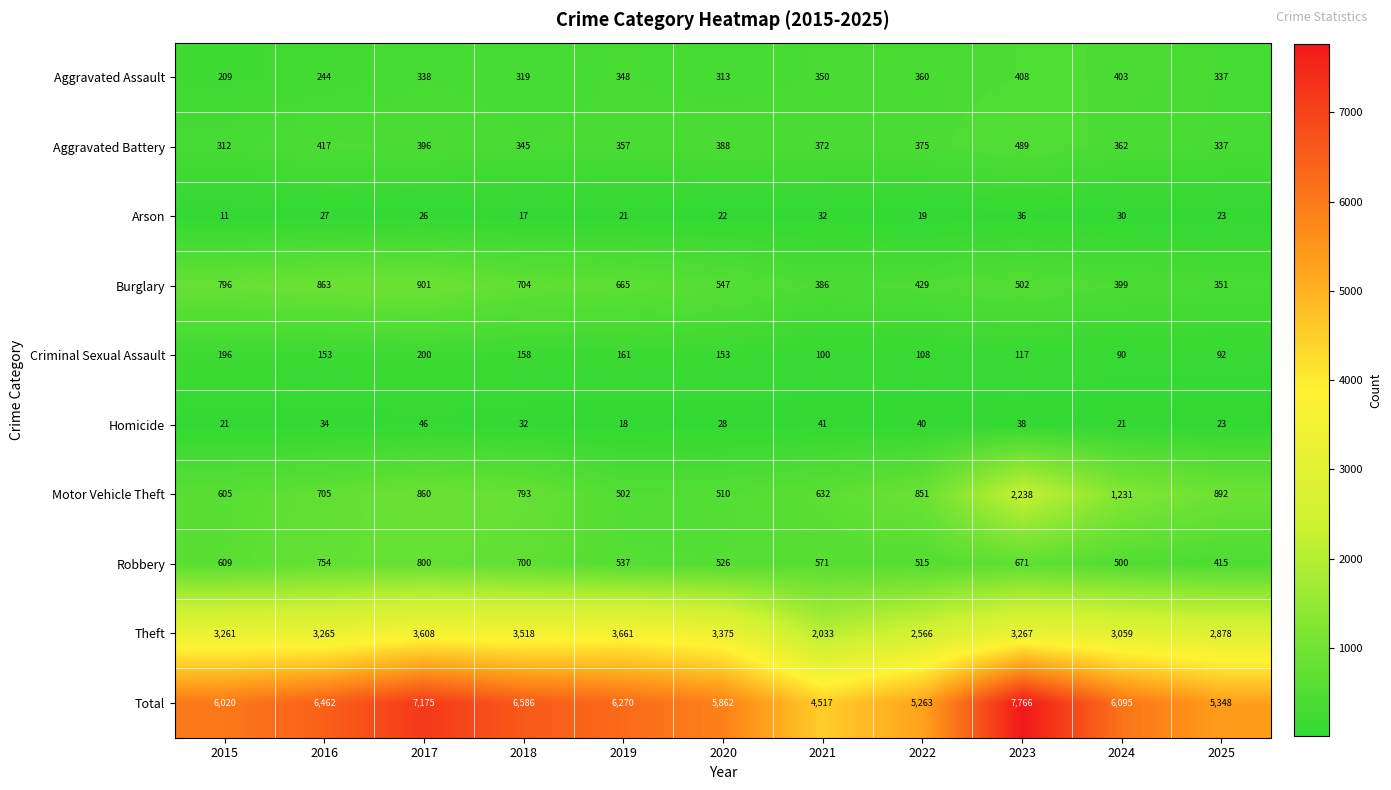

Is it true that Burglary equals 665 at 2019?

True